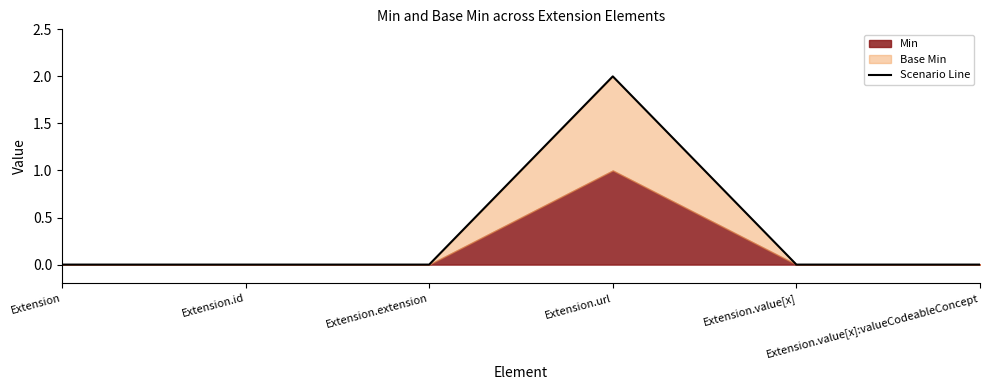

Which has a higher value, Extension.id or Extension?

Extension.id